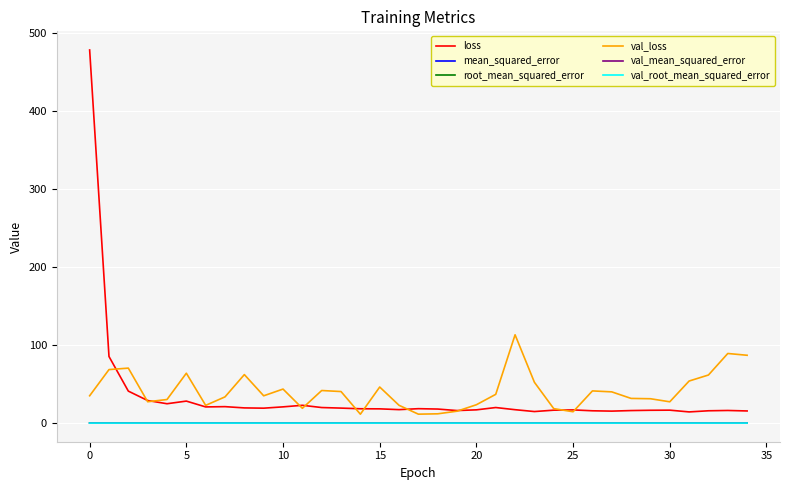

Which series has the largest range (max minus min)?

loss